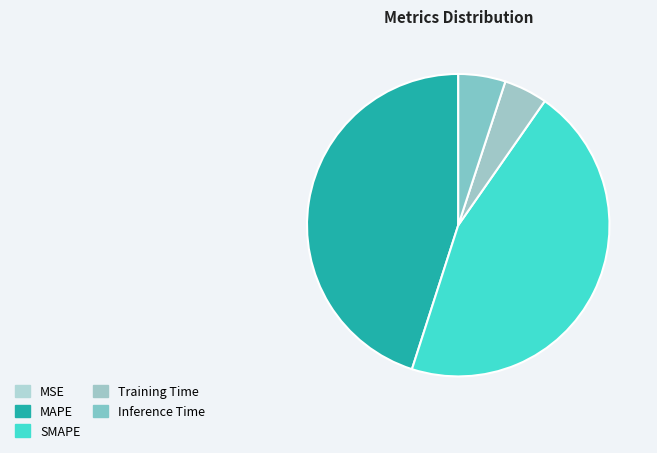

Which has a higher value, MSE or Inference Time?

Inference Time